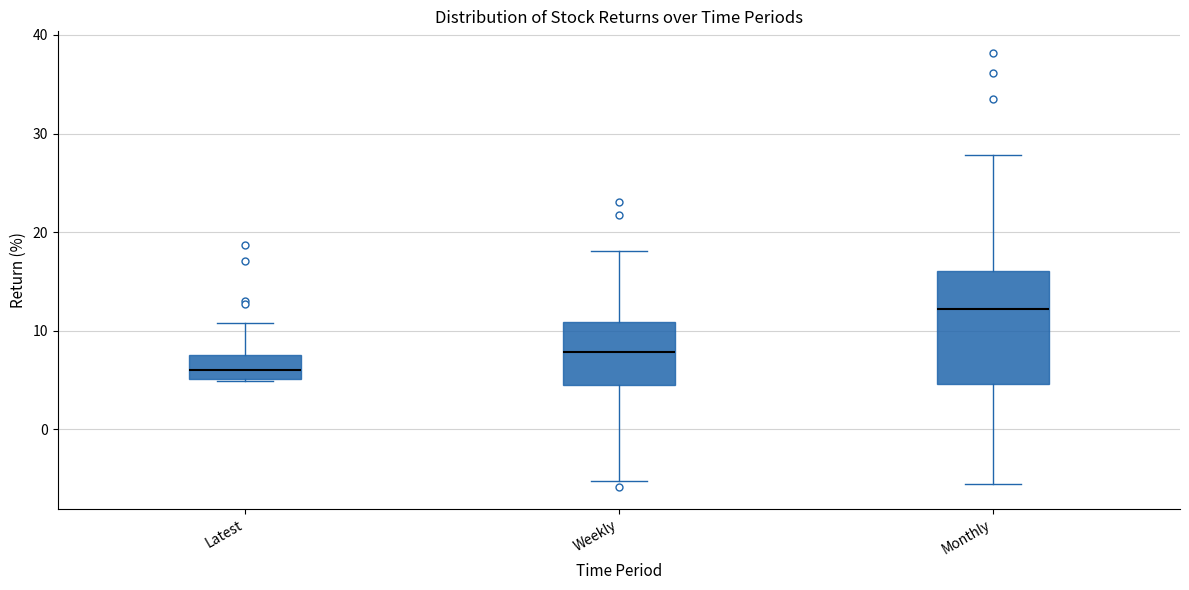

Reading left to right, transcribe this box plot: for each box, give where its median line is, the range the box spans, and where its two whiskers end, as read against the y-axis. The values are not printed on the chart, so give them approximately, as read against the axis.

Latest: median 6, box 5 to 7, whiskers 5 to 11
Weekly: median 8, box 4 to 11, whiskers -5 to 18
Monthly: median 12, box 5 to 16, whiskers -6 to 28